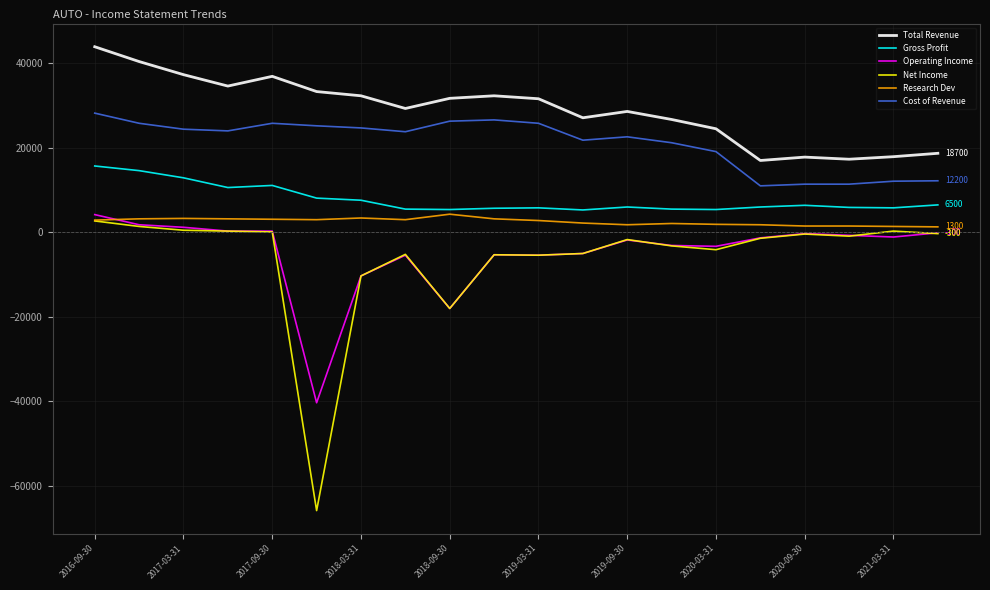

What is the greatest value displayed?

43900